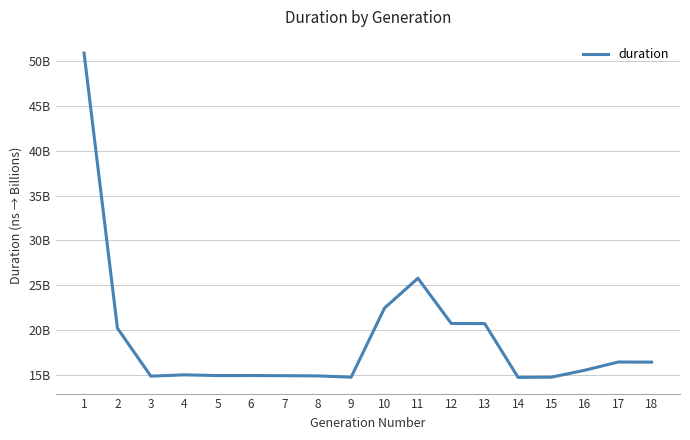

Is this an area chart (filled region under the line)?

No